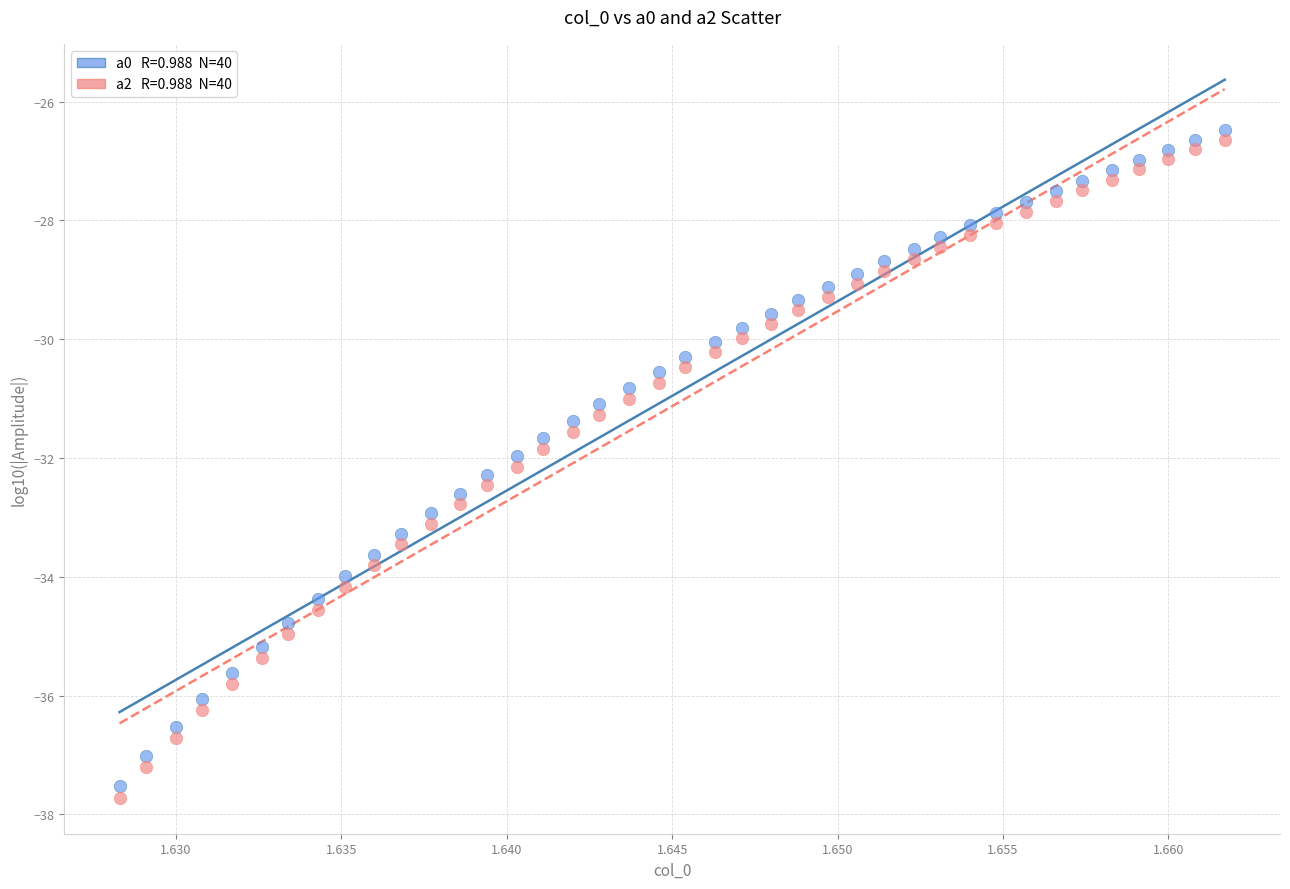

Across all data points, what is the range of Y values (max minus min)?

11.2